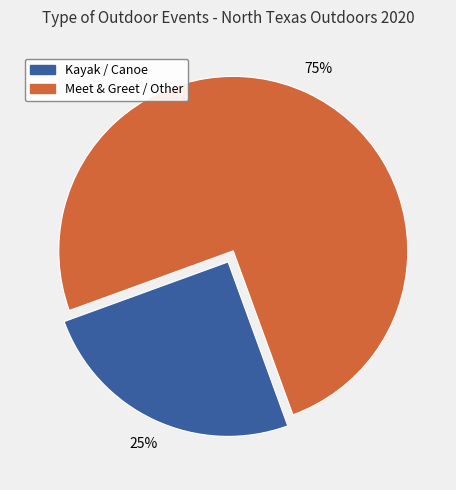

Is there a majority slice in this chart?

Yes